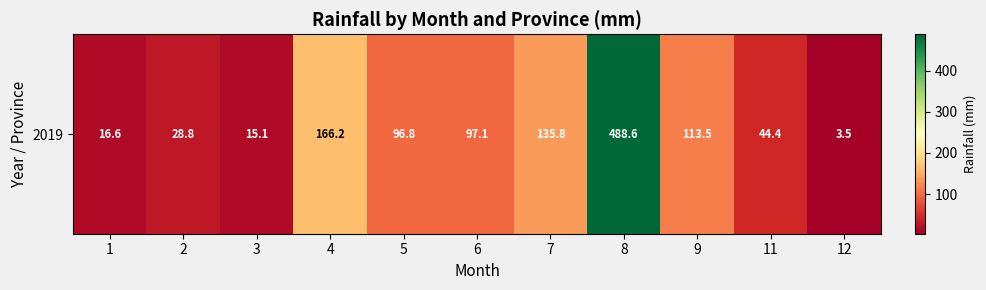

What is the sum of the values at 8 and 5?

585.4